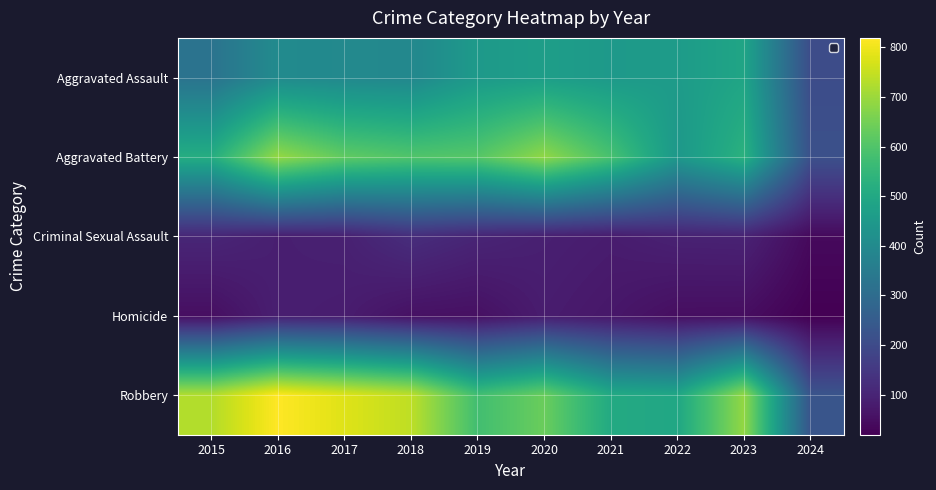

What is the spread (max minus min) of values at 2018?

685